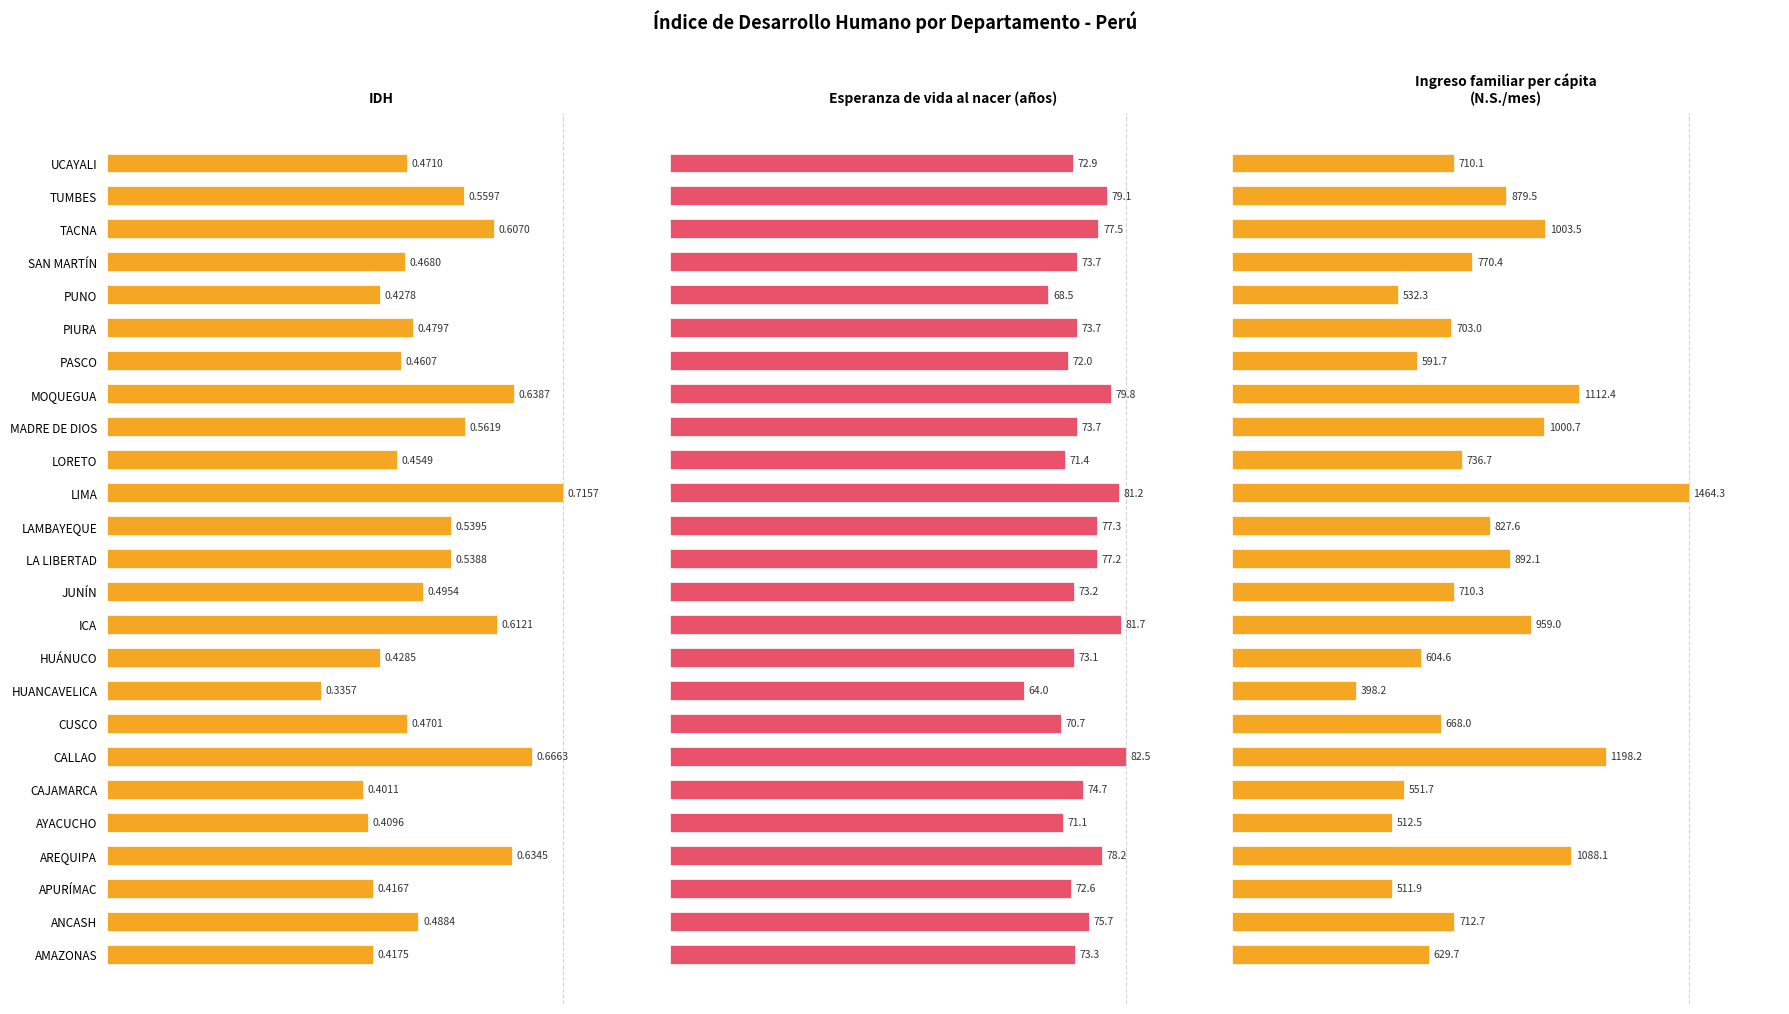

The IDH series shows 44.4 at LA LIBERTAD. True or false?

False